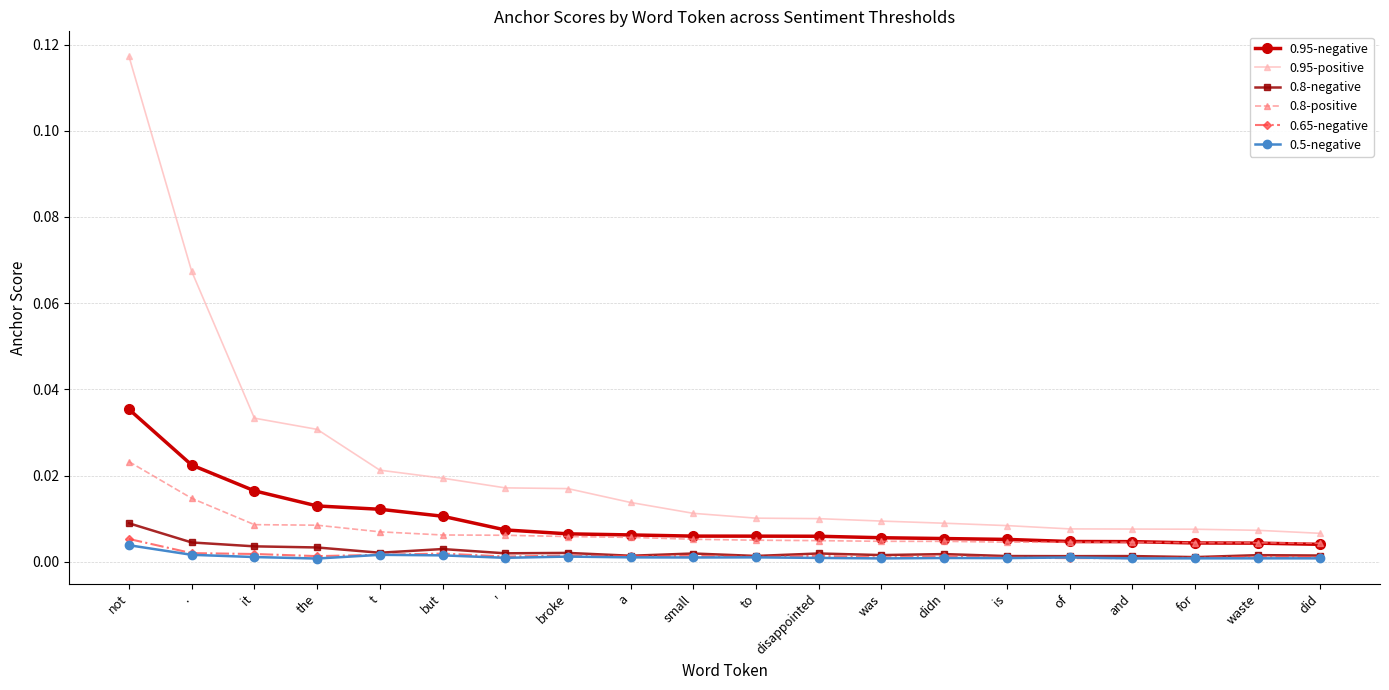

The 0.8-negative series shows 0.0 at '. True or false?

True